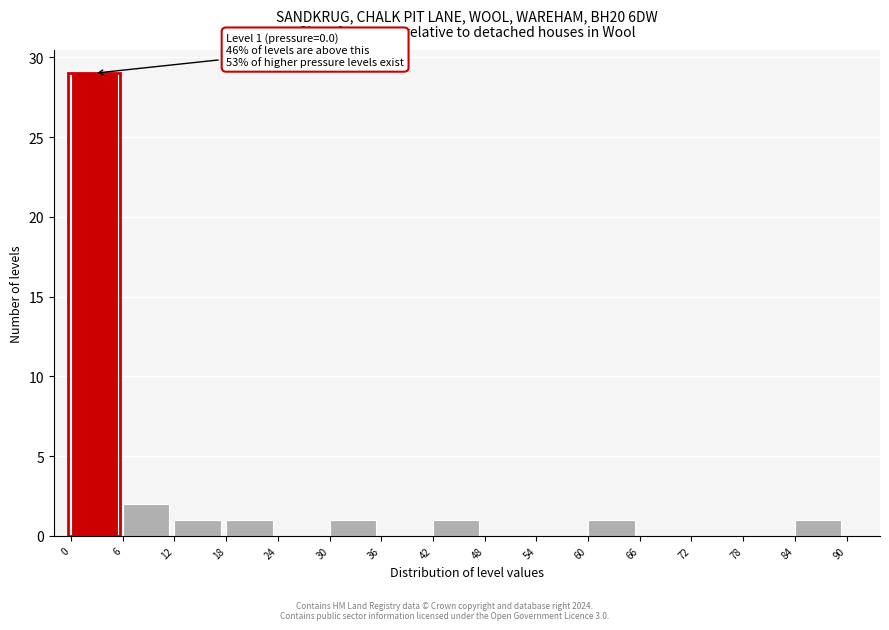

Which range on the x-axis has the tallest bar?

0 to 6